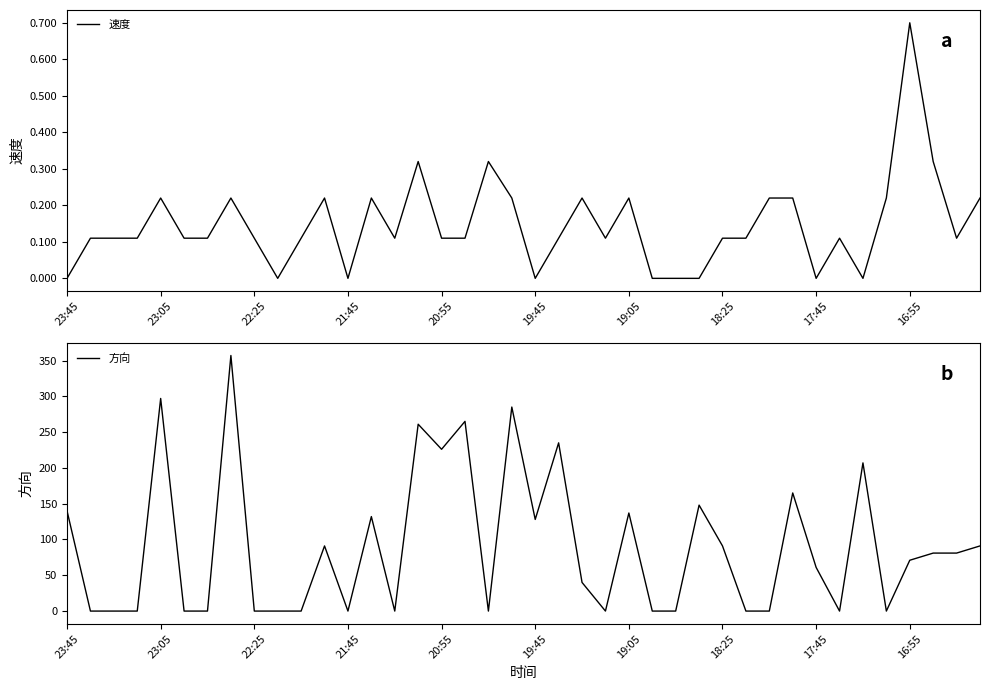

Which label corresponds to the smallest value in the chart?

23:45